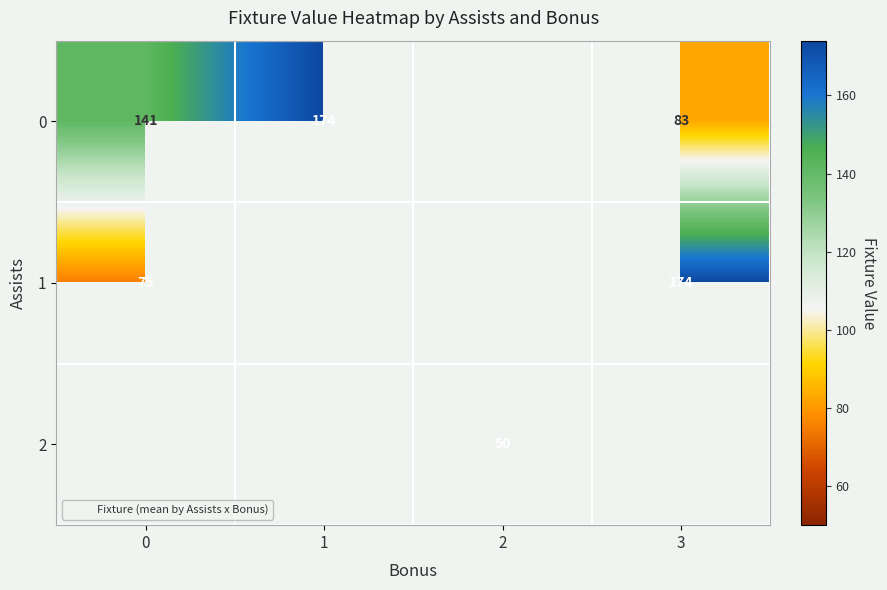

Which category has the highest value in the 0 series?

1